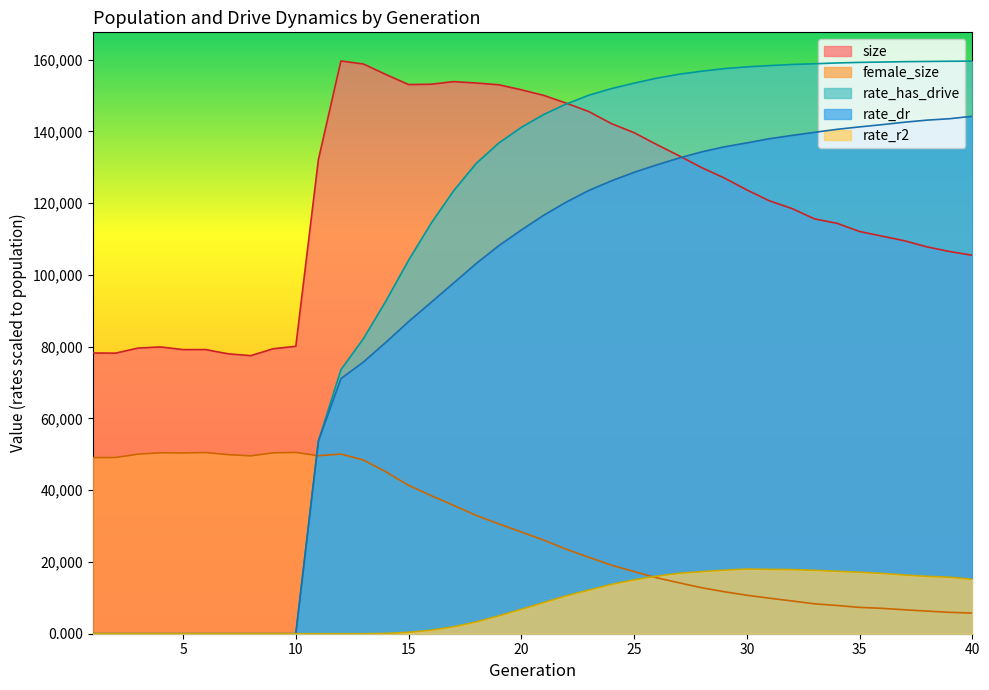

How many intersections are there between size and rate_has_drive?

1